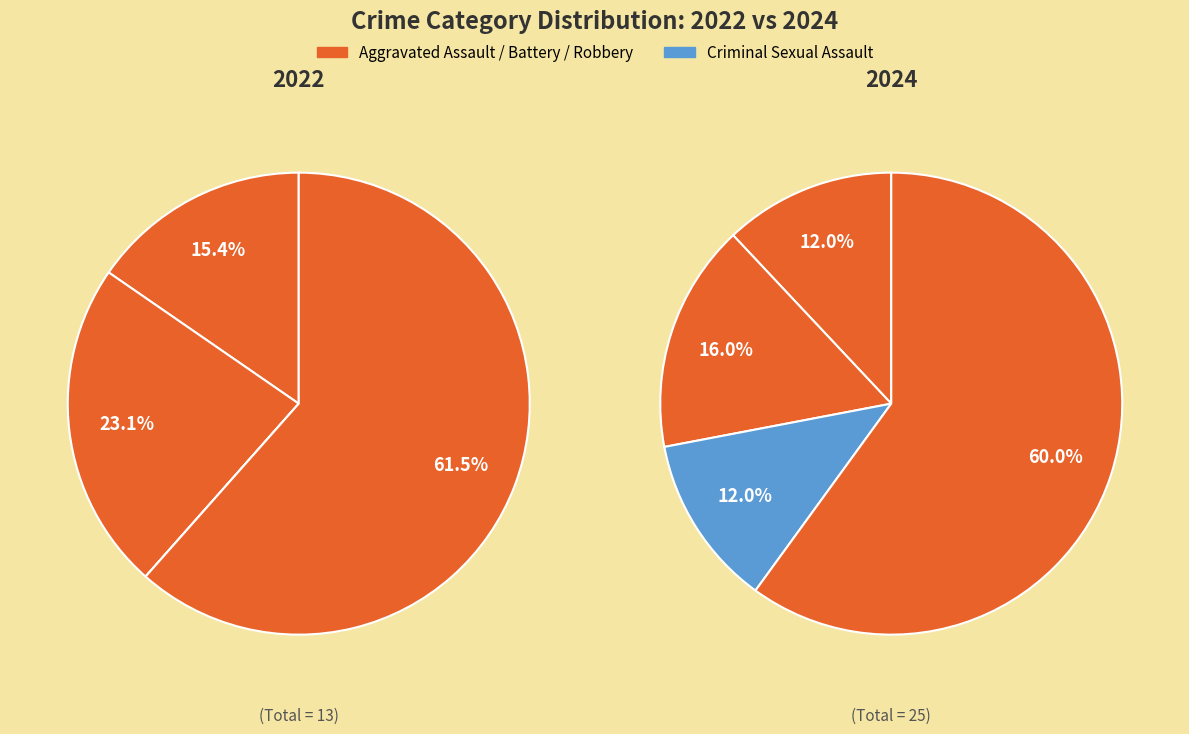

How many slices are in this pie chart?

4